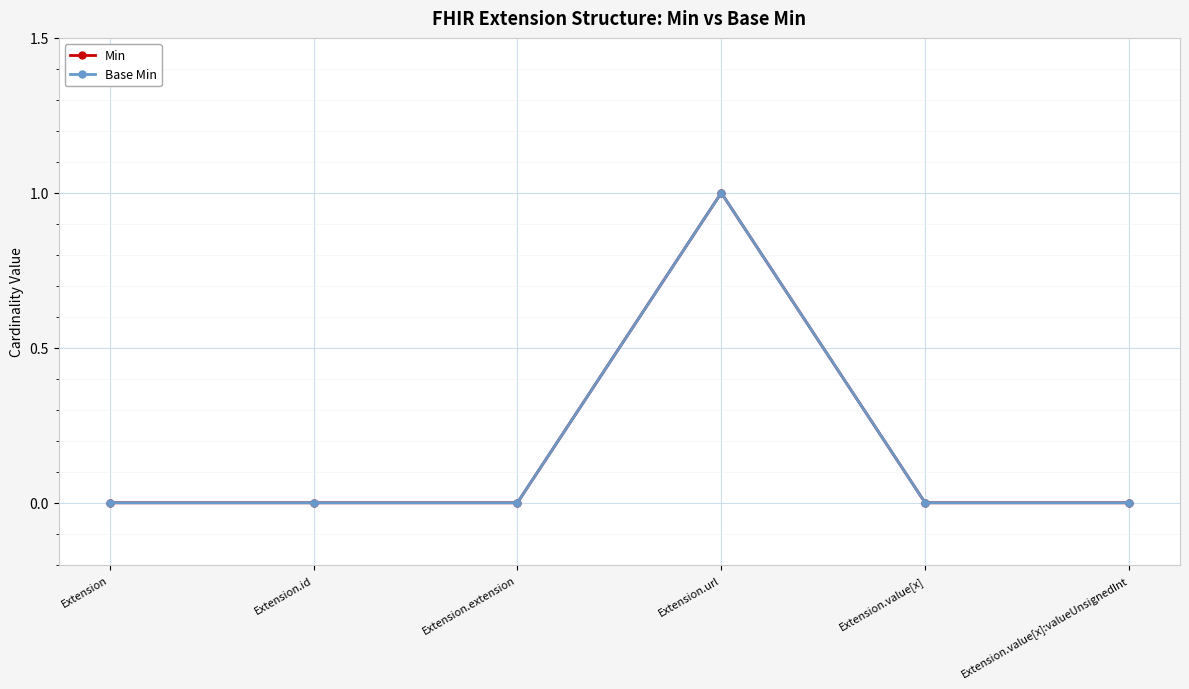

List the series in order of their peak value, lowest first.

Min, Base Min